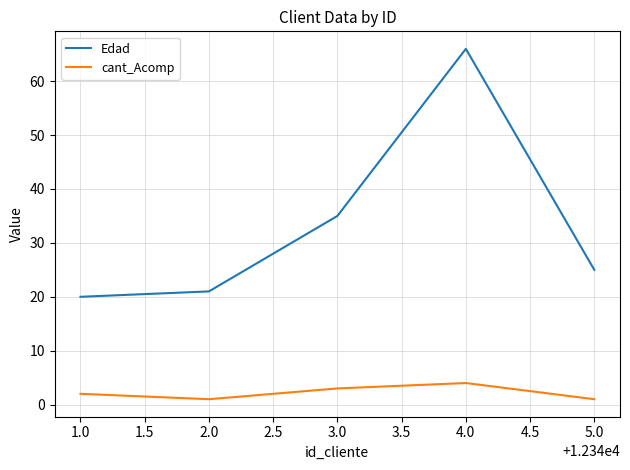

In cant_Acomp, how many points are lower than both neighbors (excluding endpoints)?

1